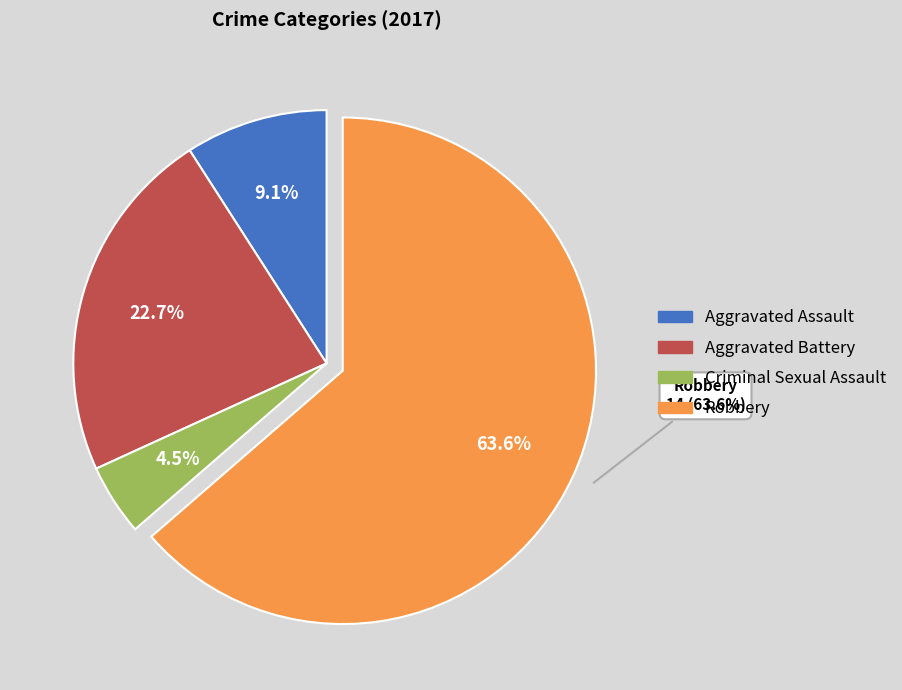

How many segments does this pie chart have?

4